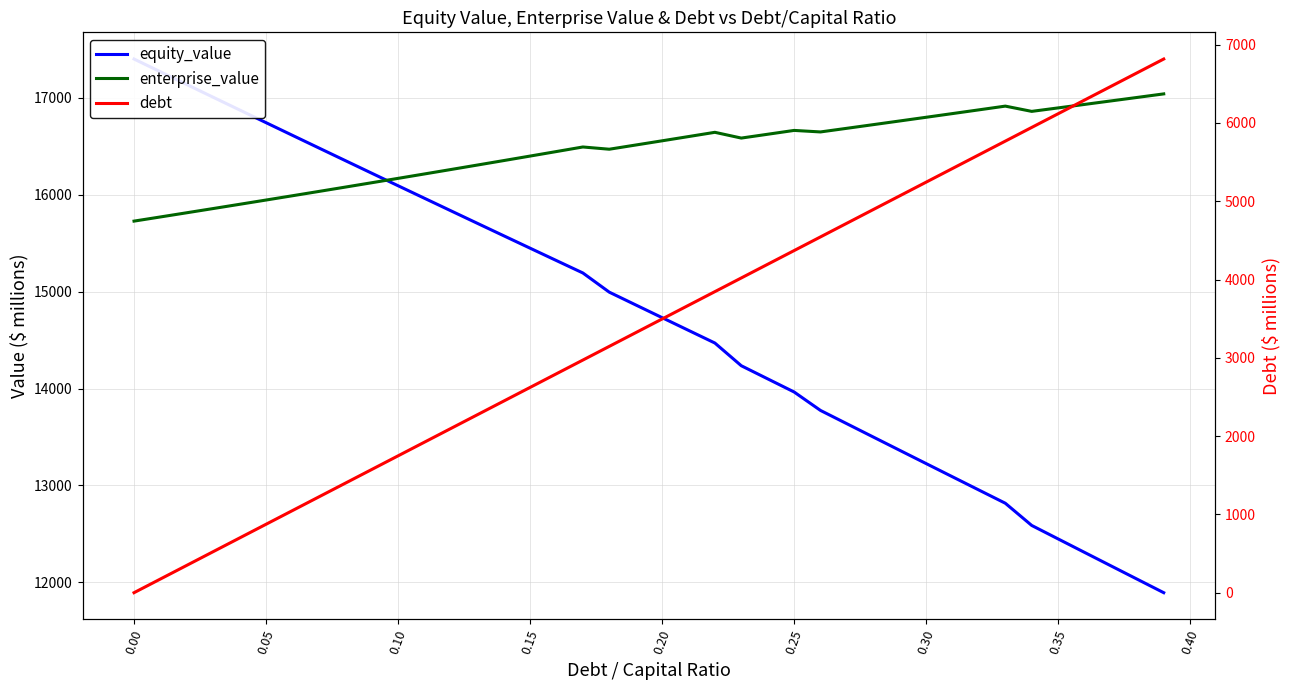

At 0.35, list the series in order from smallest to largest.

debt, equity_value, enterprise_value